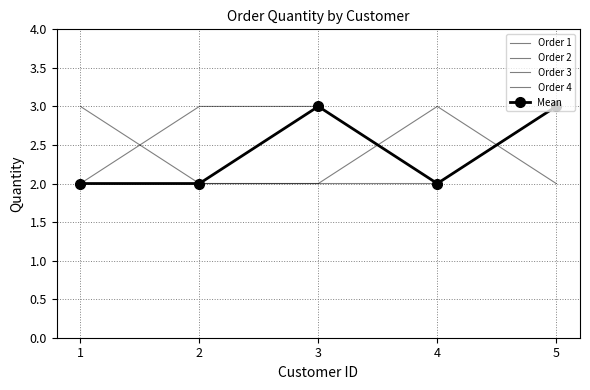

What is the difference between the second highest and second lowest values in the Order 1 series?

1